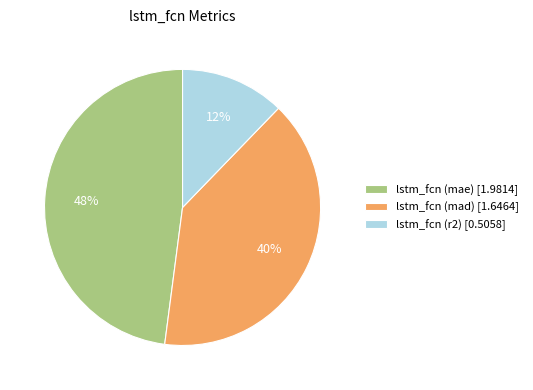

Do lstm_fcn (r2) [0.5058] and lstm_fcn (mad) [1.6464] together represent more than half of the pie?

Yes